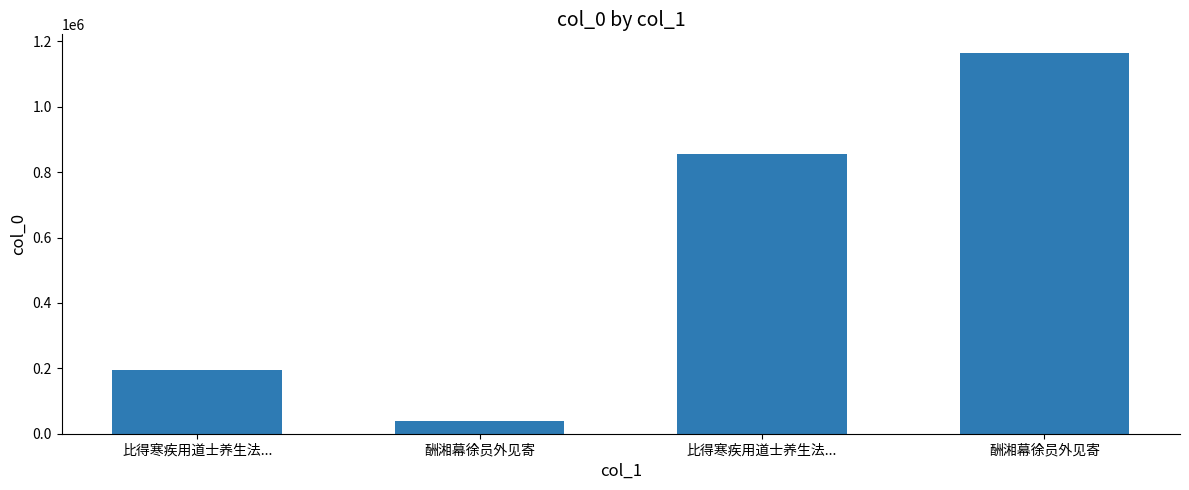

At which category does the chart reach its minimum across all series?

酬湘幕徐员外见寄